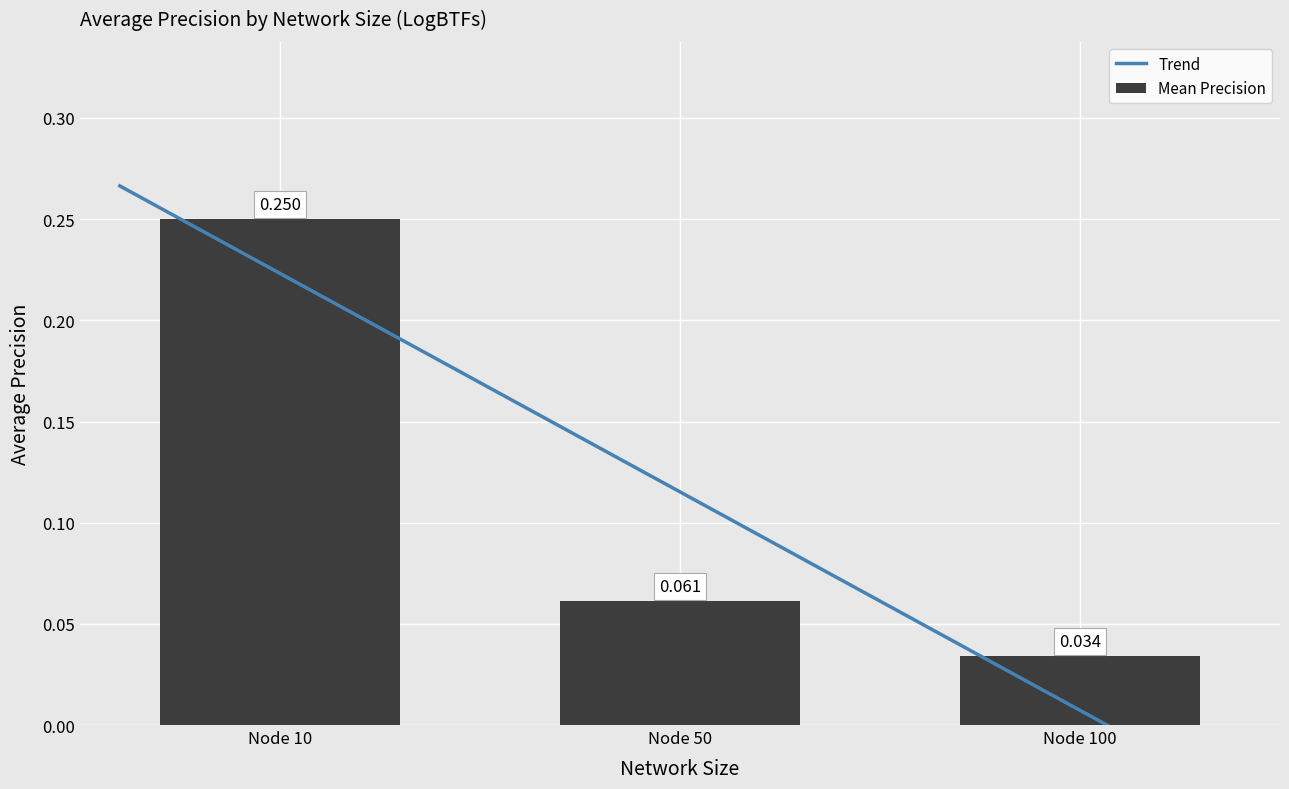

Is it true that Yeast3 equals 0.1 at Node 100?

False